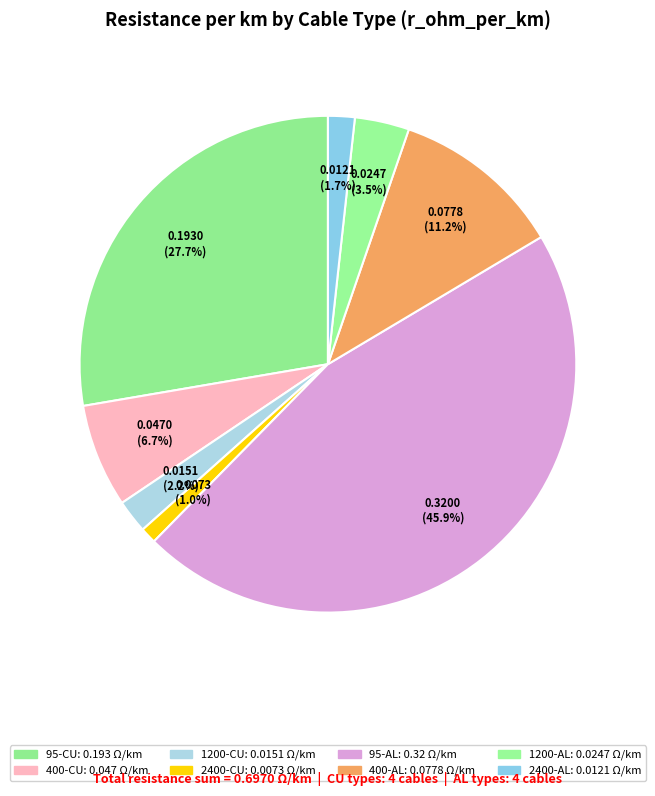

How many slices are in this pie chart?

8